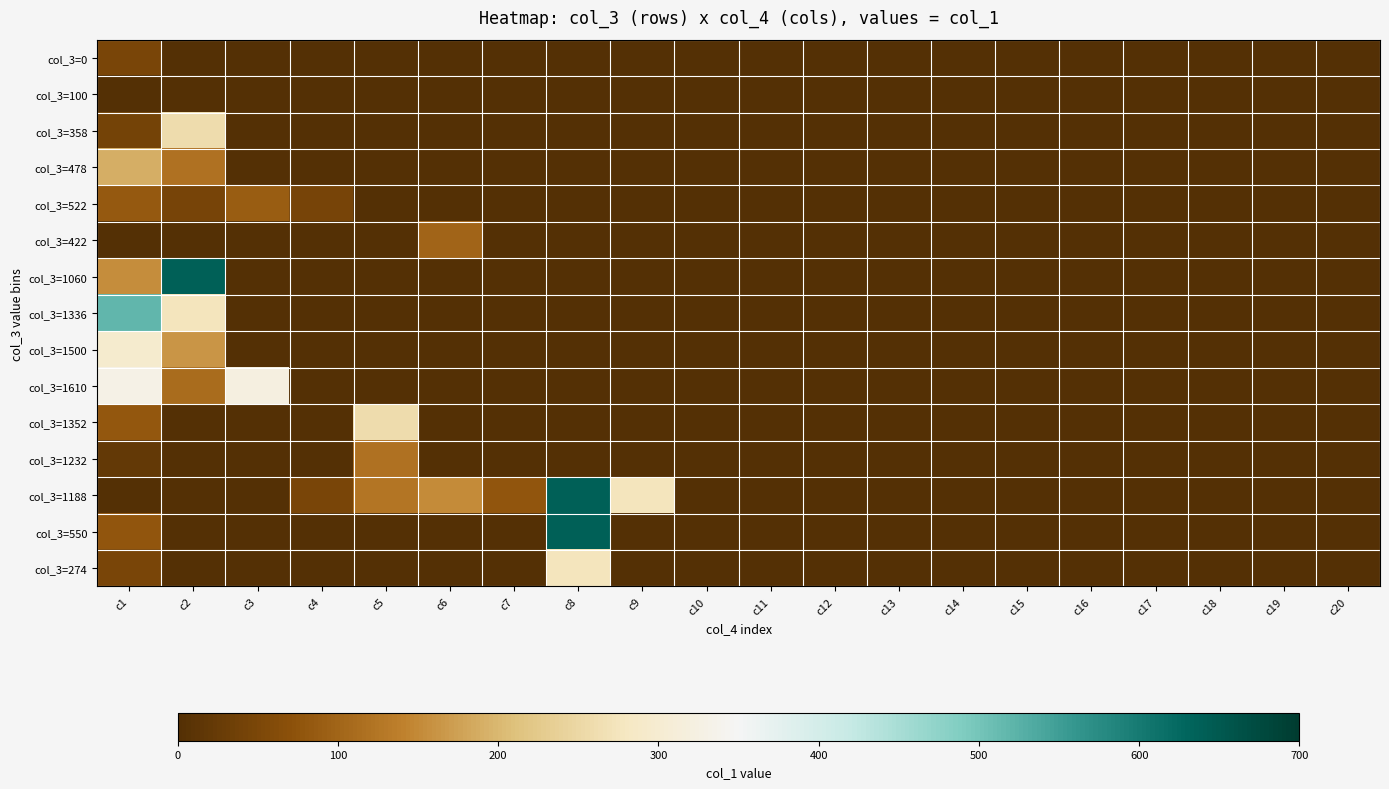

Reading left to right, what are all the values shown in this chart?

col_3=0: c1=48	c2=0	c3=0	c4=0	c5=0	c6=0	c7=0	c8=0	c9=0	c10=0	c11=0	c12=0	c13=0	c14=0	c15=0	c16=0	c17=0	c18=0	c19=0	c20=0
col_3=100: c1=0	c2=0	c3=0	c4=0	c5=0	c6=0	c7=0	c8=0	c9=0	c10=0	c11=0	c12=0	c13=0	c14=0	c15=0	c16=0	c17=0	c18=0	c19=0	c20=0
col_3=358: c1=43	c2=258	c3=0	c4=0	c5=0	c6=0	c7=0	c8=0	c9=0	c10=0	c11=0	c12=0	c13=0	c14=0	c15=0	c16=0	c17=0	c18=0	c19=0	c20=0
col_3=478: c1=190	c2=120	c3=0	c4=0	c5=0	c6=0	c7=0	c8=0	c9=0	c10=0	c11=0	c12=0	c13=0	c14=0	c15=0	c16=0	c17=0	c18=0	c19=0	c20=0
col_3=522: c1=84	c2=44	c3=89	c4=44	c5=0	c6=0	c7=0	c8=0	c9=0	c10=0	c11=0	c12=0	c13=0	c14=0	c15=0	c16=0	c17=0	c18=0	c19=0	c20=0
col_3=422: c1=0	c2=0	c3=0	c4=0	c5=0	c6=100	c7=0	c8=0	c9=0	c10=0	c11=0	c12=0	c13=0	c14=0	c15=0	c16=0	c17=0	c18=0	c19=0	c20=0
col_3=1060: c1=155	c2=638	c3=0	c4=0	c5=0	c6=0	c7=0	c8=0	c9=0	c10=0	c11=0	c12=0	c13=0	c14=0	c15=0	c16=0	c17=0	c18=0	c19=0	c20=0
col_3=1336: c1=518	c2=276	c3=0	c4=0	c5=0	c6=0	c7=0	c8=0	c9=0	c10=0	c11=0	c12=0	c13=0	c14=0	c15=0	c16=0	c17=0	c18=0	c19=0	c20=0
col_3=1500: c1=297	c2=164	c3=0	c4=0	c5=0	c6=0	c7=0	c8=0	c9=0	c10=0	c11=0	c12=0	c13=0	c14=0	c15=0	c16=0	c17=0	c18=0	c19=0	c20=0
col_3=1610: c1=329	c2=110	c3=322	c4=0	c5=0	c6=0	c7=0	c8=0	c9=0	c10=0	c11=0	c12=0	c13=0	c14=0	c15=0	c16=0	c17=0	c18=0	c19=0	c20=0
col_3=1352: c1=82	c2=0	c3=0	c4=0	c5=258	c6=0	c7=0	c8=0	c9=0	c10=0	c11=0	c12=0	c13=0	c14=0	c15=0	c16=0	c17=0	c18=0	c19=0	c20=0
col_3=1232: c1=21	c2=0	c3=0	c4=0	c5=120	c6=0	c7=0	c8=0	c9=0	c10=0	c11=0	c12=0	c13=0	c14=0	c15=0	c16=0	c17=0	c18=0	c19=0	c20=0
col_3=1188: c1=0	c2=0	c3=0	c4=47	c5=125	c6=151	c7=77	c8=638	c9=276	c10=0	c11=0	c12=0	c13=0	c14=0	c15=0	c16=0	c17=0	c18=0	c19=0	c20=0
col_3=550: c1=77	c2=0	c3=0	c4=0	c5=0	c6=0	c7=0	c8=638	c9=0	c10=0	c11=0	c12=0	c13=0	c14=0	c15=0	c16=0	c17=0	c18=0	c19=0	c20=0
col_3=274: c1=48	c2=0	c3=0	c4=0	c5=0	c6=0	c7=0	c8=276	c9=0	c10=0	c11=0	c12=0	c13=0	c14=0	c15=0	c16=0	c17=0	c18=0	c19=0	c20=0